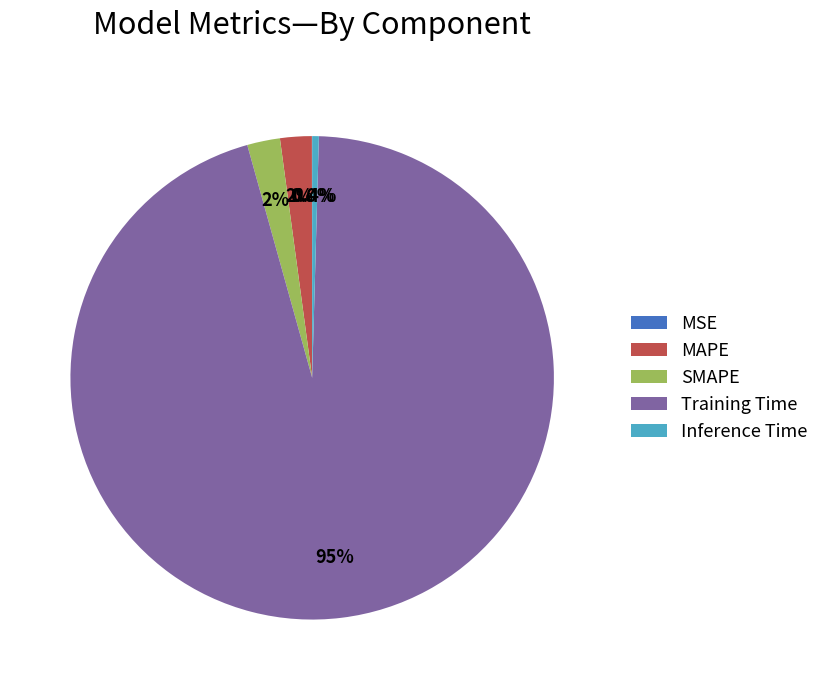

Do Inference Time and SMAPE together represent more than half of the pie?

No